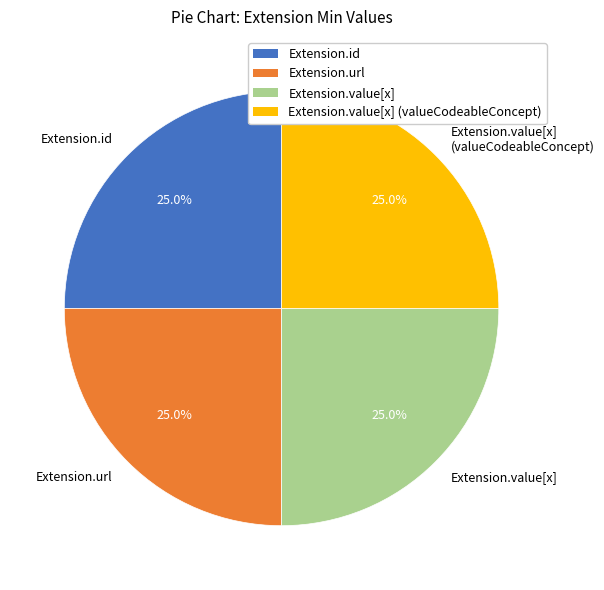

How many segments does this pie chart have?

4